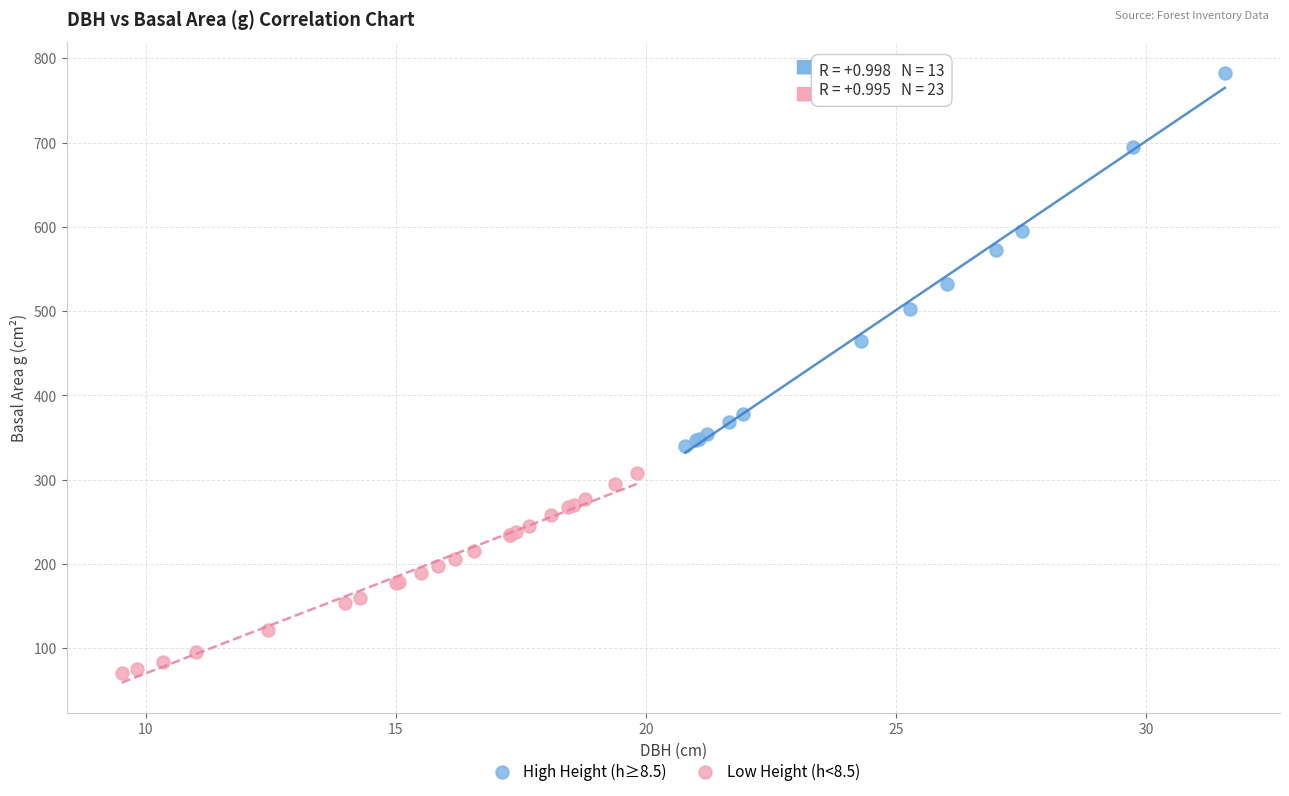

Which series contains the highest Y value?

High Height (h≥8.5)